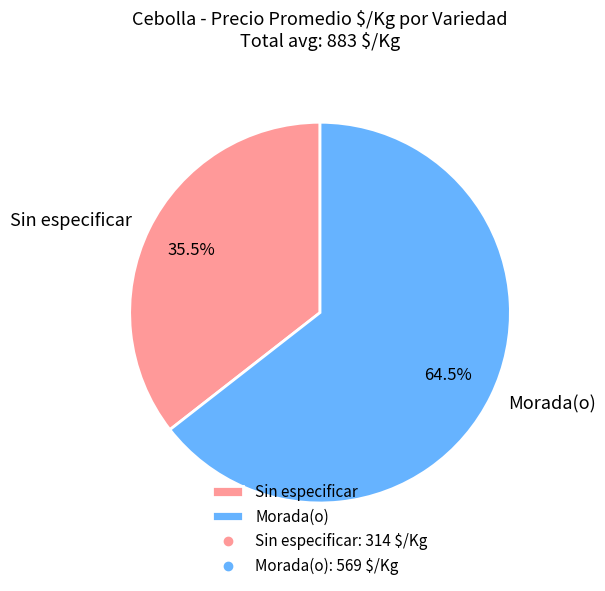

Which slice is the largest?

Morada(o)